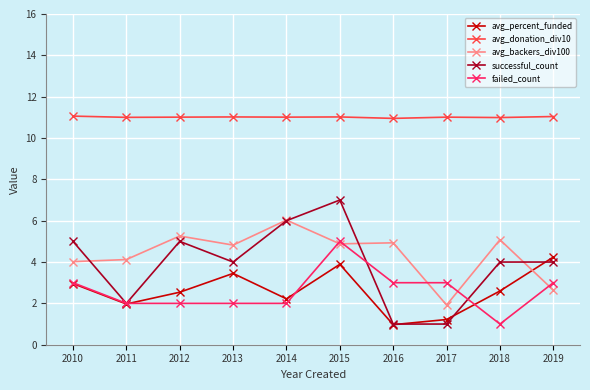

Is this an area chart (filled region under the line)?

No